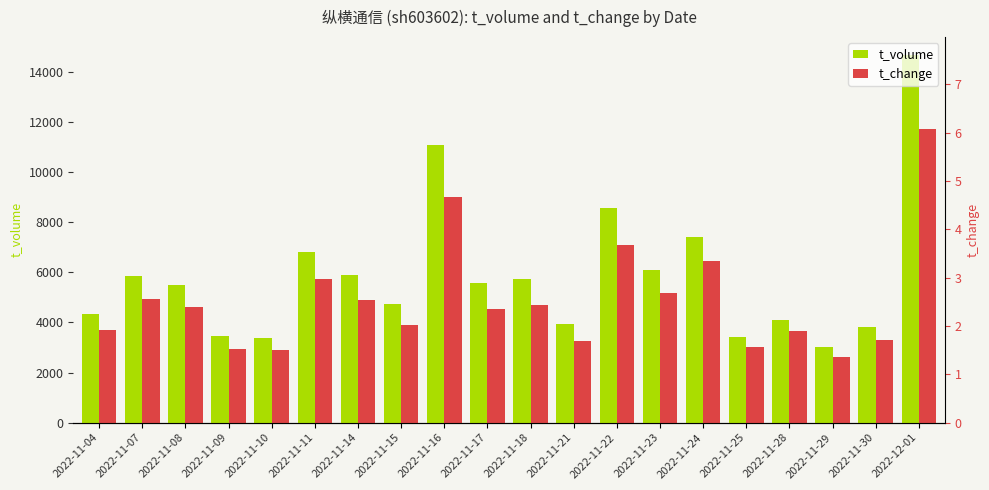

What is the minimum value for t_volume?

3007.0